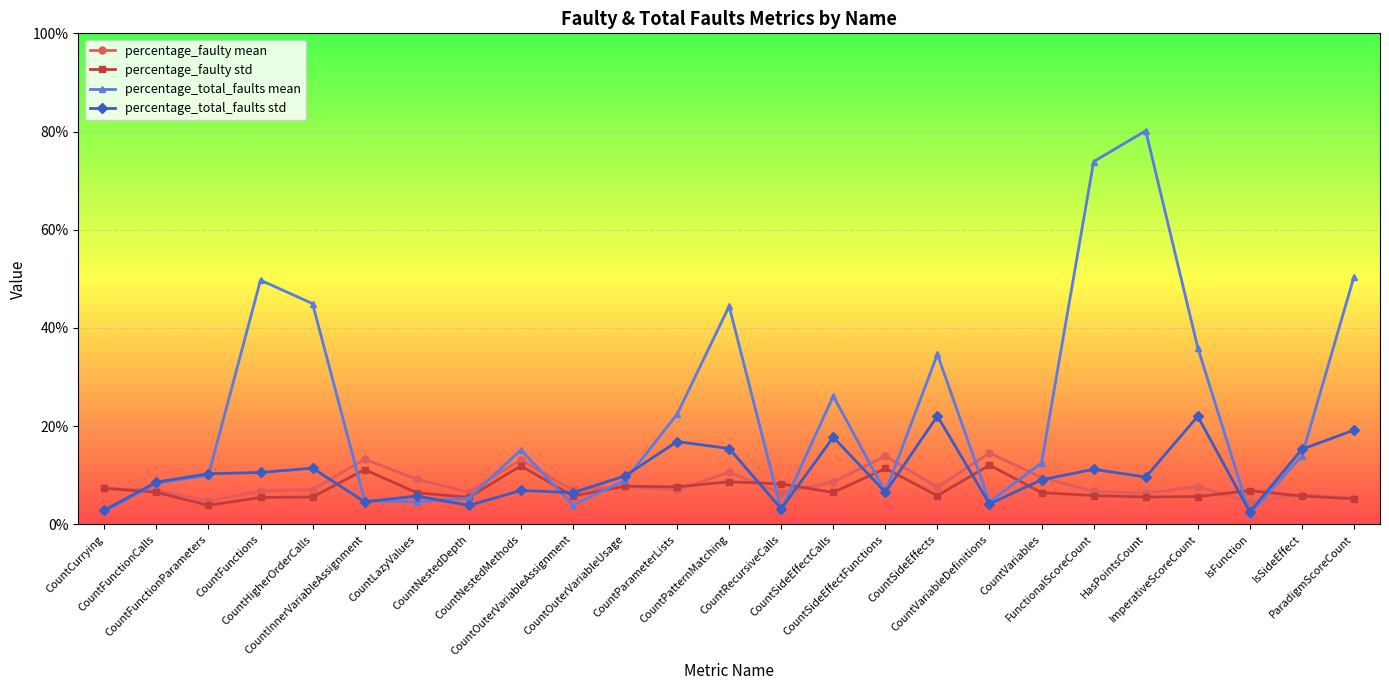

Which series has the widest spread of values?

percentage_total_faults mean